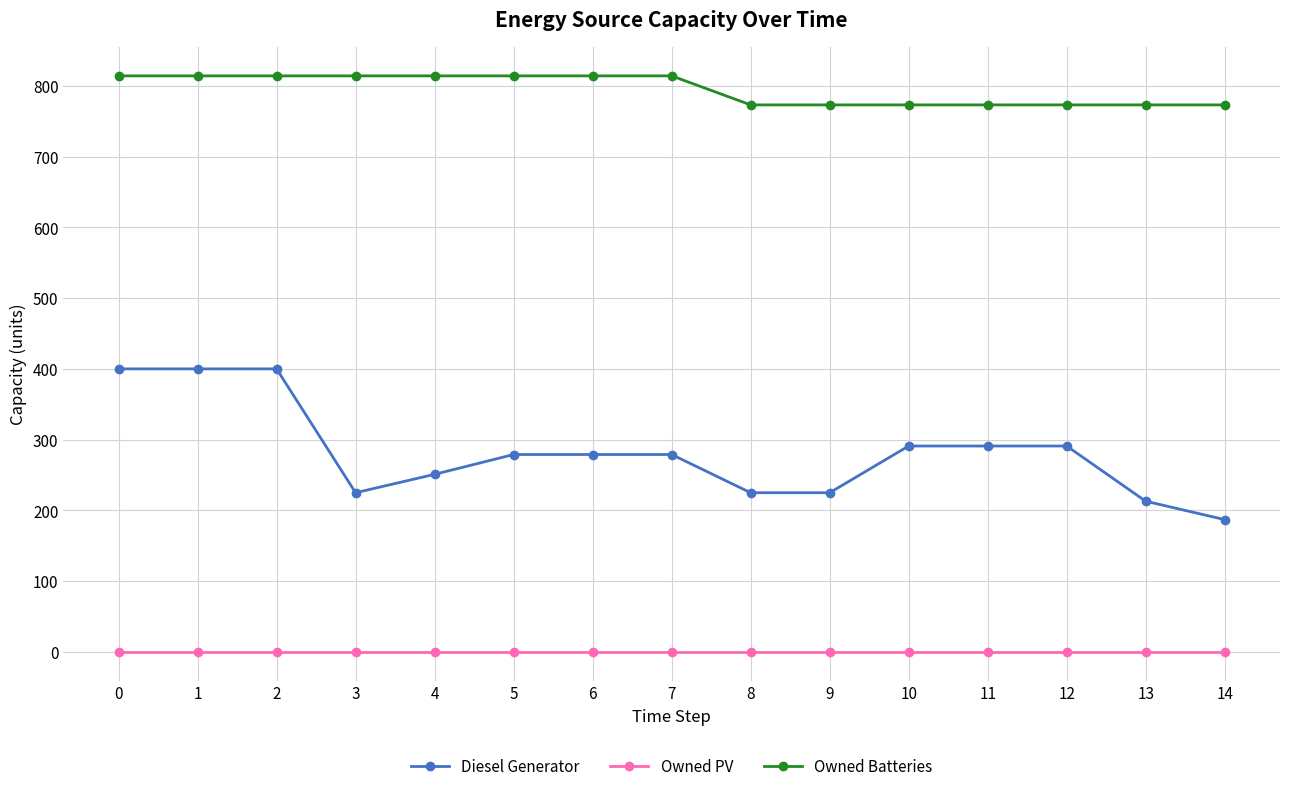

Reading left to right, transcribe all the data shown in this chart.

Diesel Generator: 0=400	1=400	2=400	3=225	4=251	5=279	6=279	7=279	8=225	9=225	10=291	11=291	12=291	13=213	14=187
Owned PV: 0=0	1=0	2=0	3=0	4=0	5=0	6=0	7=0	8=0	9=0	10=0	11=0	12=0	13=0	14=0
Owned Batteries: 0=814	1=814	2=814	3=814	4=814	5=814	6=814	7=814	8=773	9=773	10=773	11=773	12=773	13=773	14=773